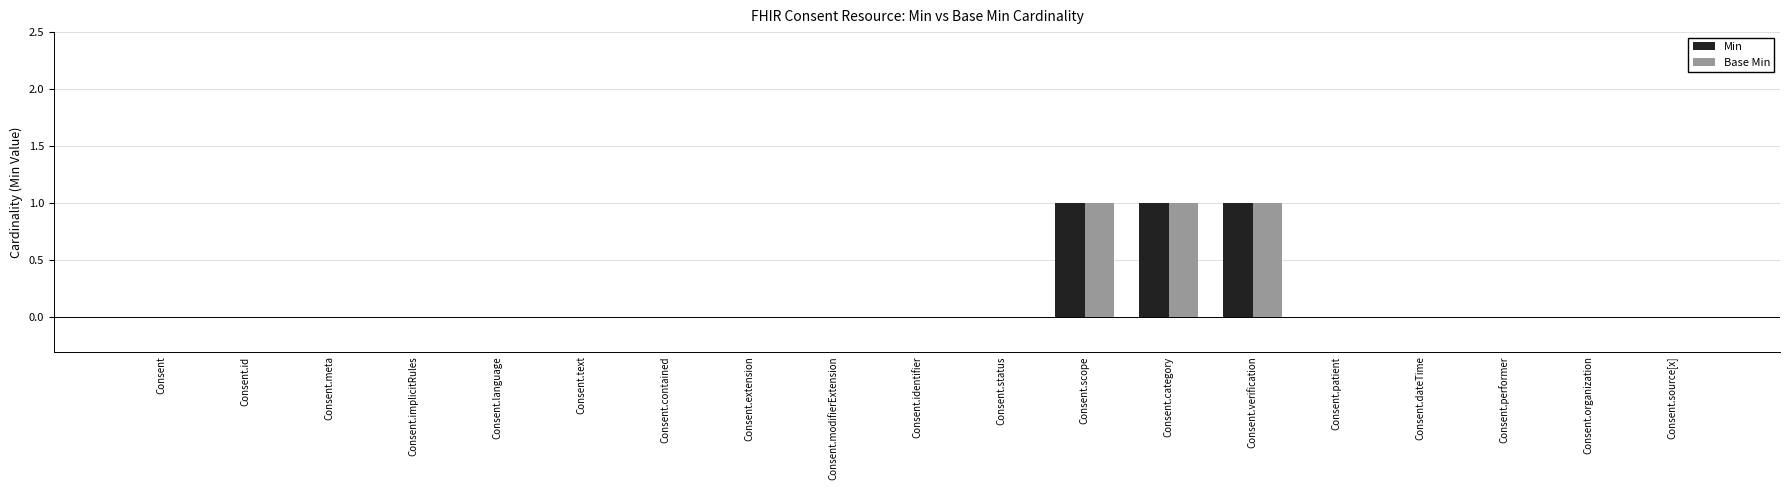

Is the value of Min at Consent.status greater than the value of Base Min at Consent.verification?

No